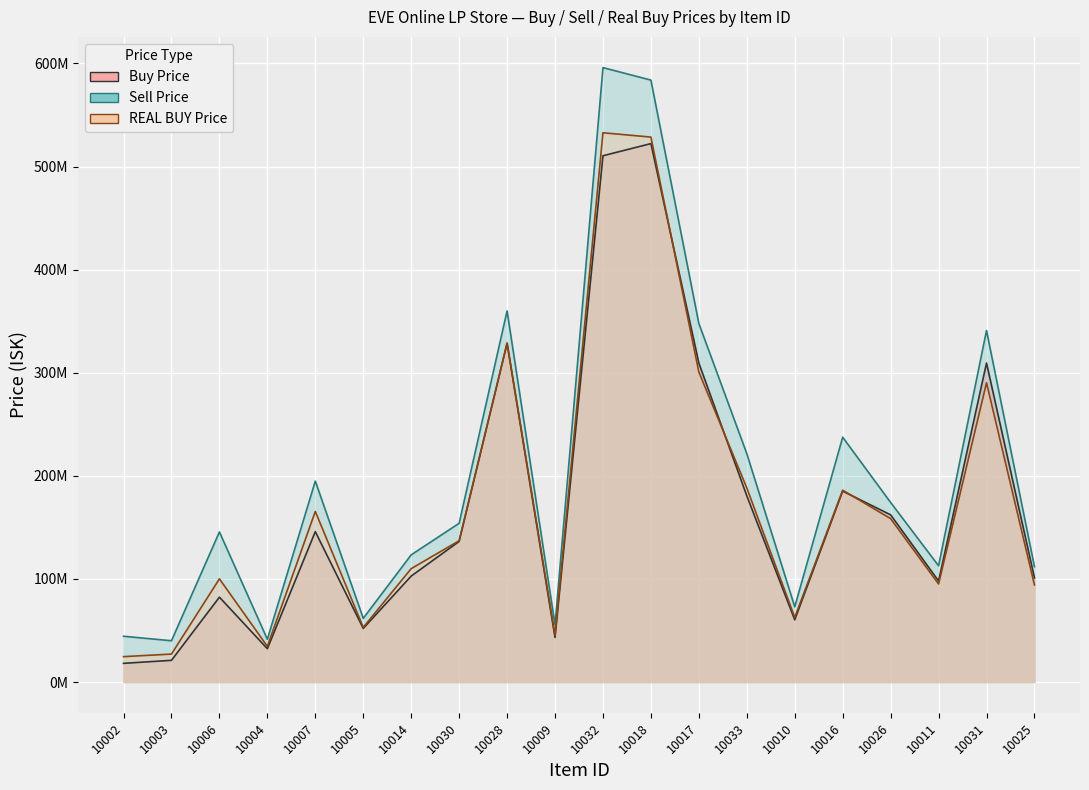

List the series in order of their peak value, lowest first.

Buy Price, REAL BUY Price, Sell Price